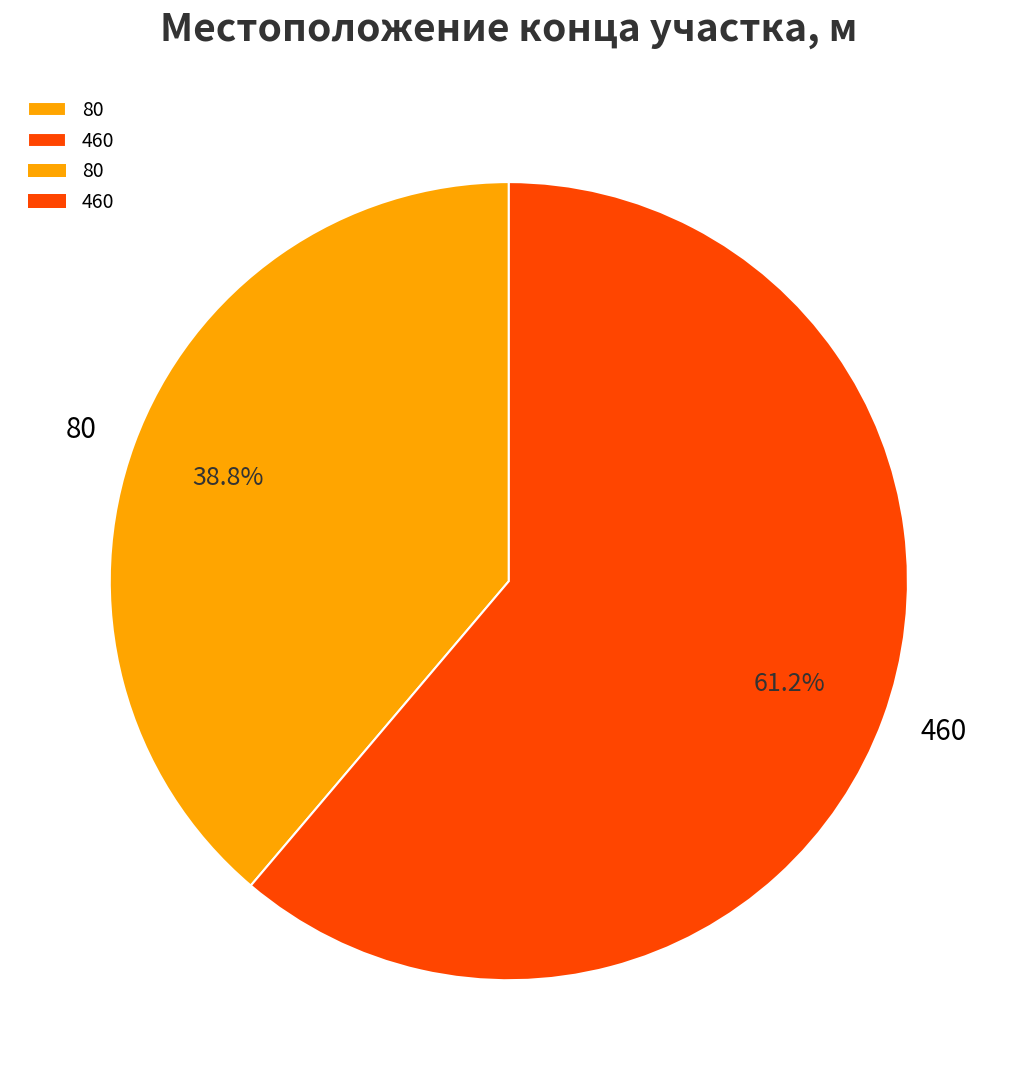

Which slice is the smallest?

80